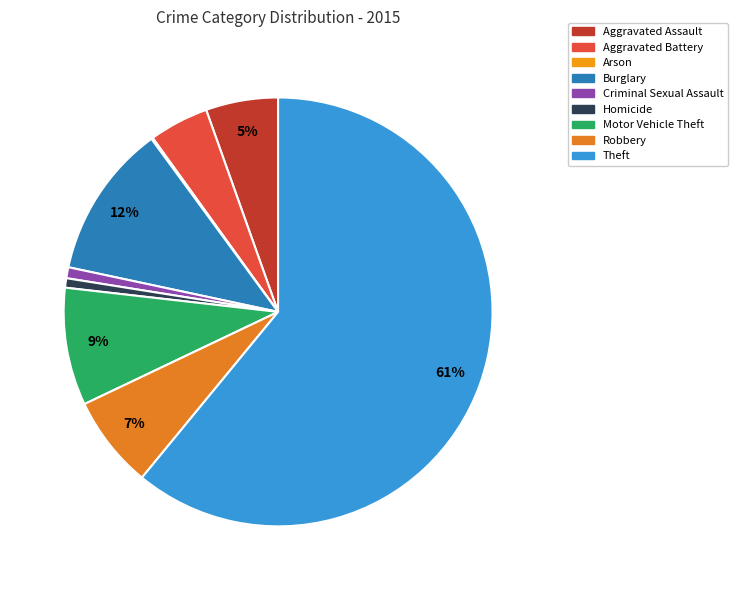

Which category has the smallest portion of the pie?

Arson